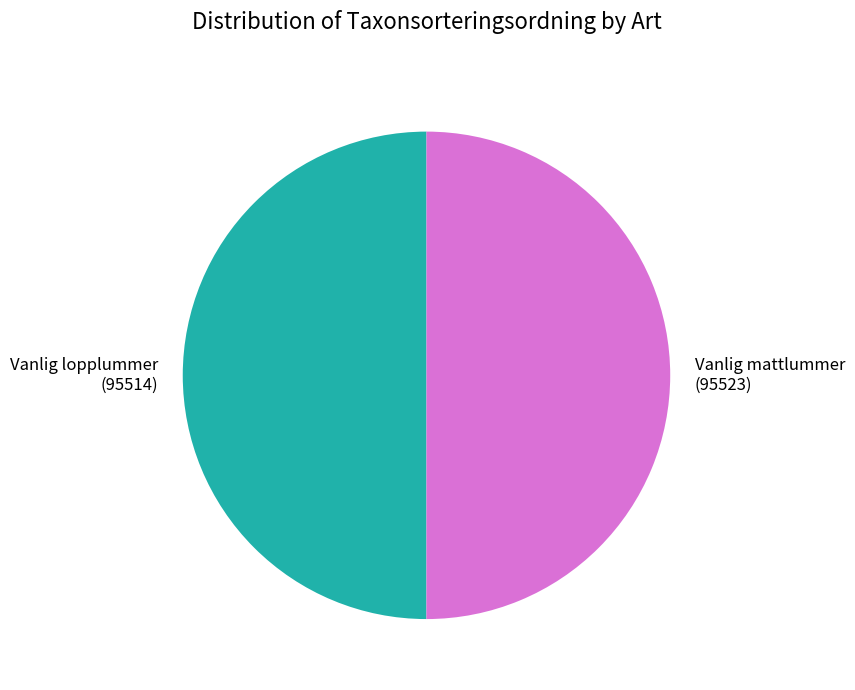

Count the number of slices in the pie.

2